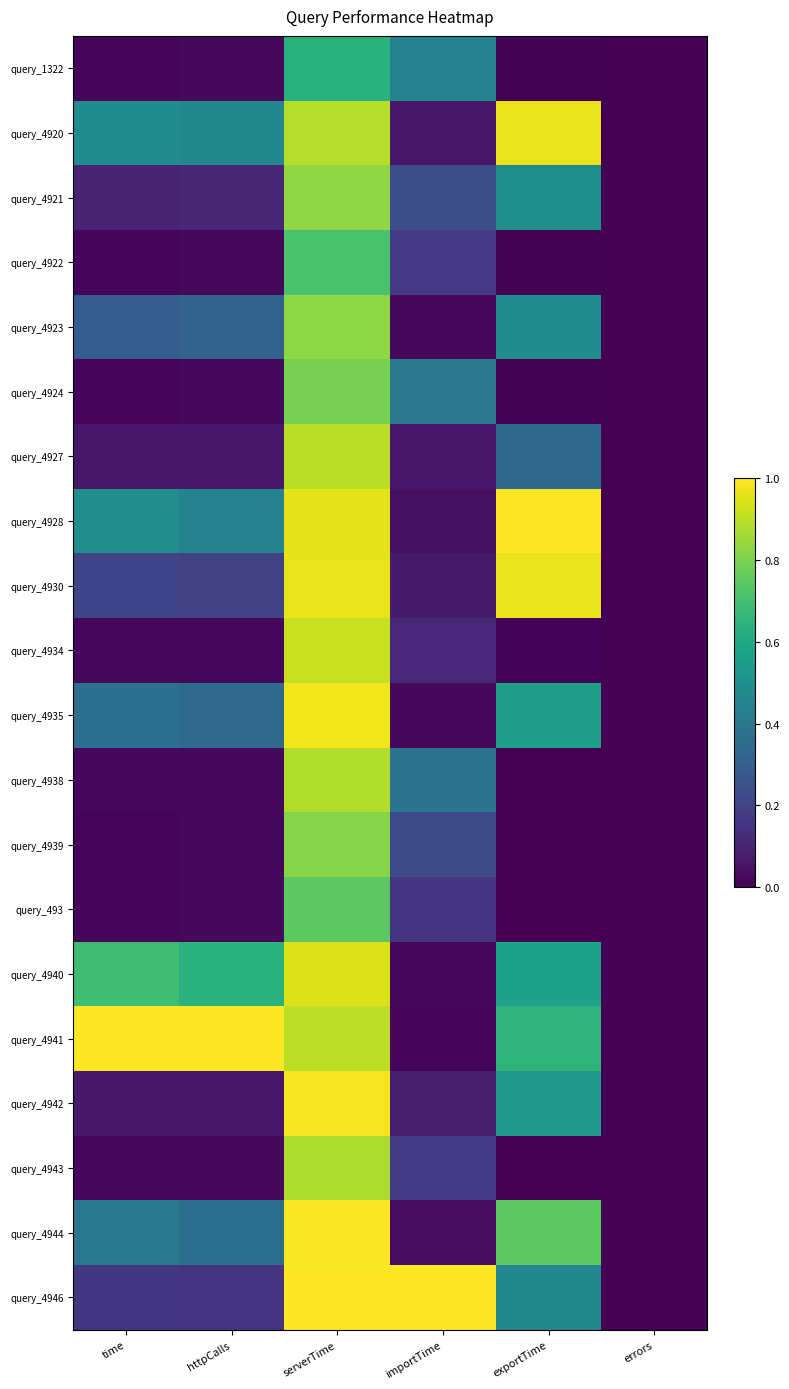

Rank the categories by query_4934 value from highest to lowest.

serverTime, importTime, time, httpCalls, exportTime, errors